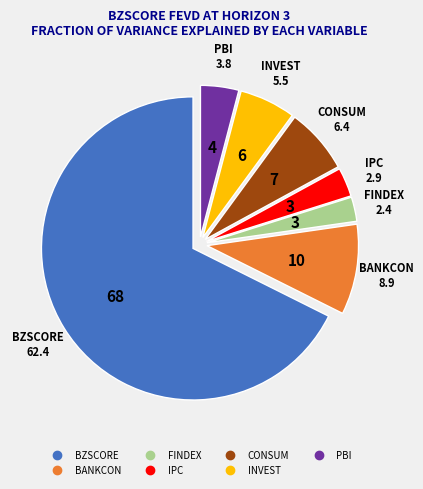

Rank the categories by value from highest to lowest.

BZSCORE, BANKCON, CONSUM, INVEST, PBI, IPC, FINDEX